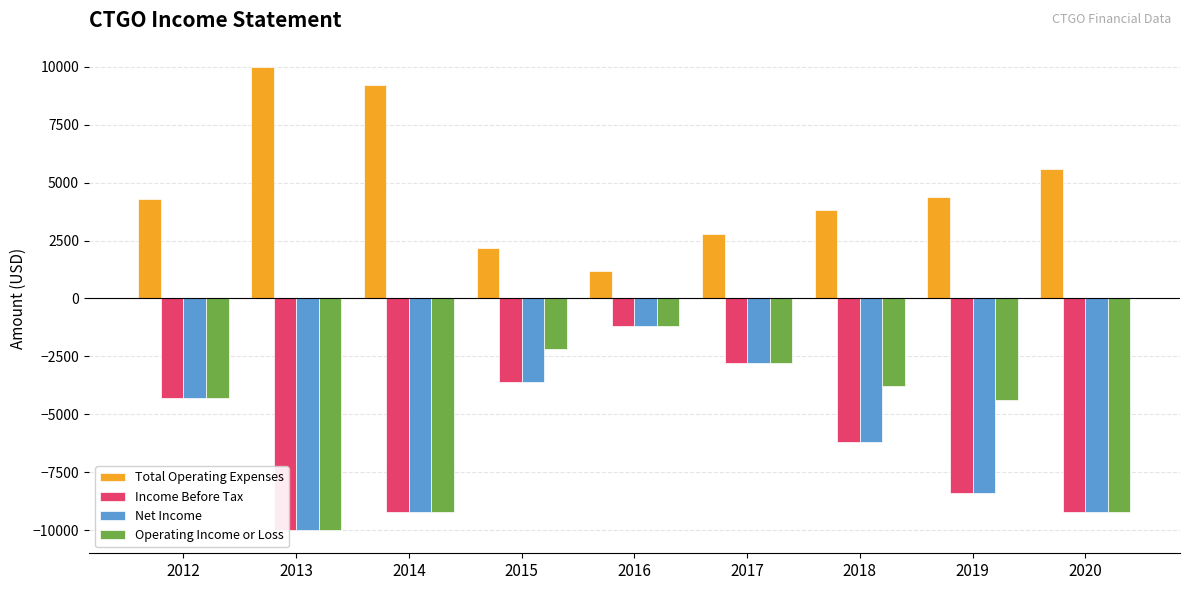

List the labels in order of Income Before Tax value, largest first.

2016, 2017, 2015, 2012, 2018, 2019, 2014, 2020, 2013